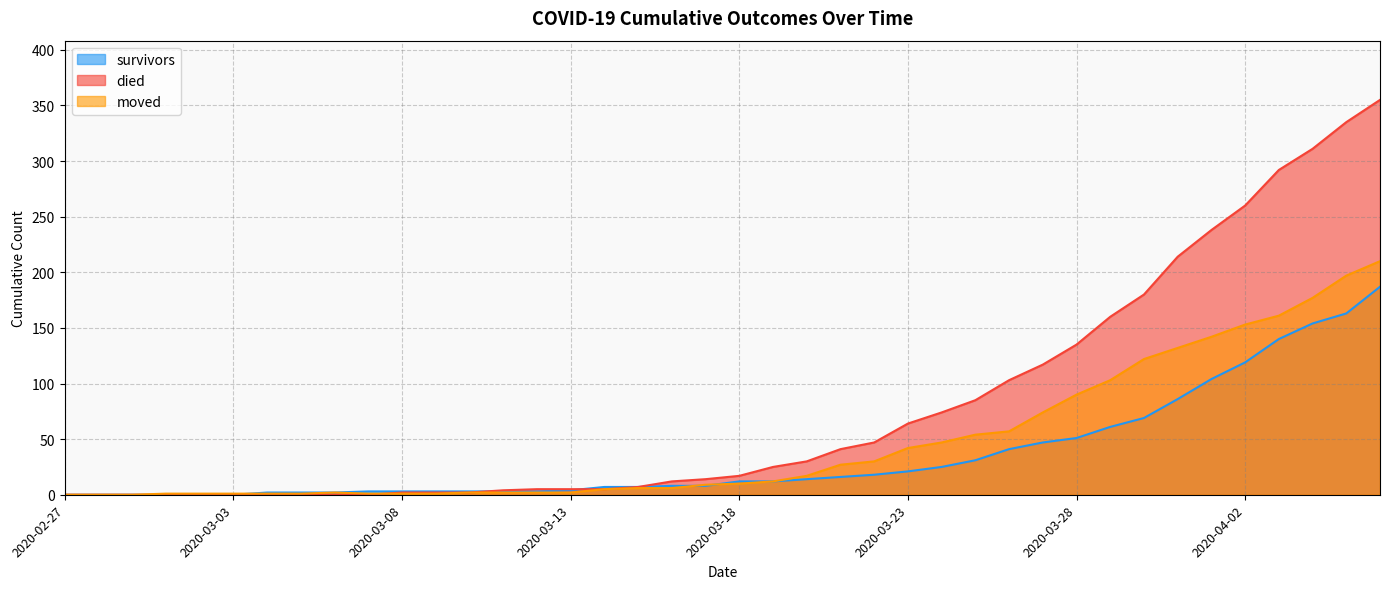

Does the chart have visible grid lines?

Yes